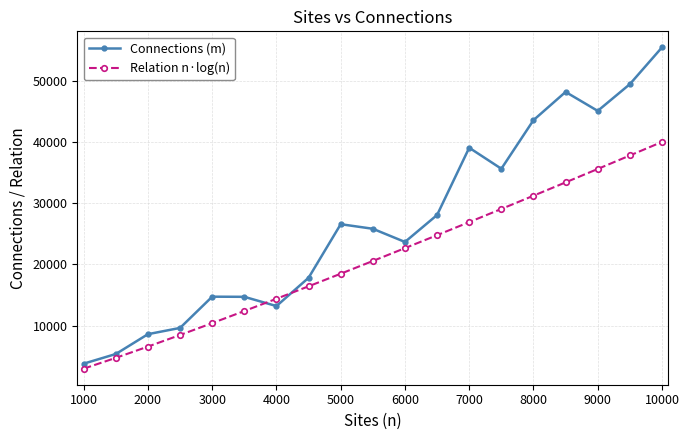

Which series has the largest total across all categories?

Connections (m)